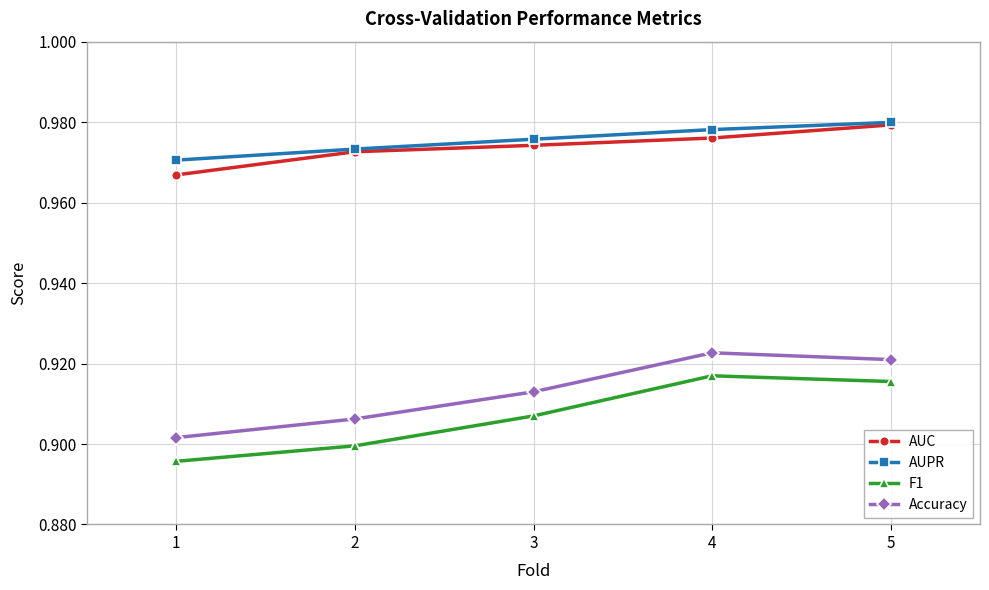

Which label corresponds to the largest value in the chart?

5